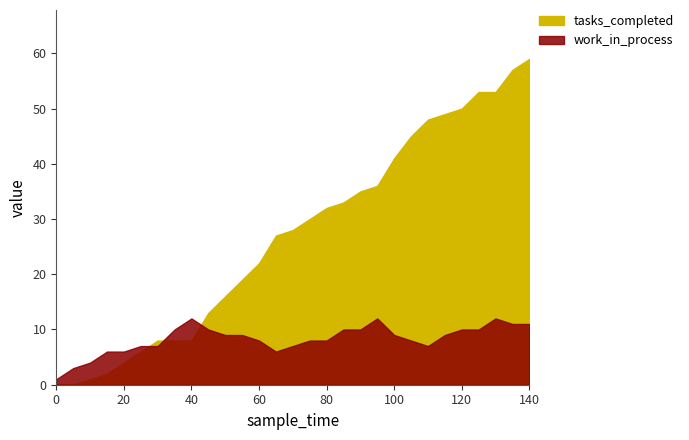

What is the value of the work_in_process point at the 10th from the left?

10